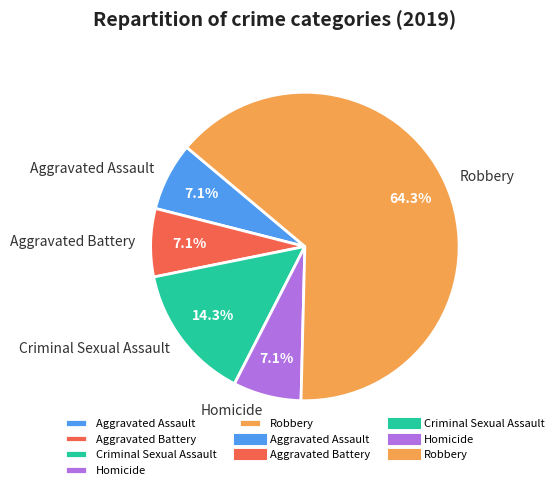

What percentage is the Aggravated Assault slice, to the nearest percent?

7%